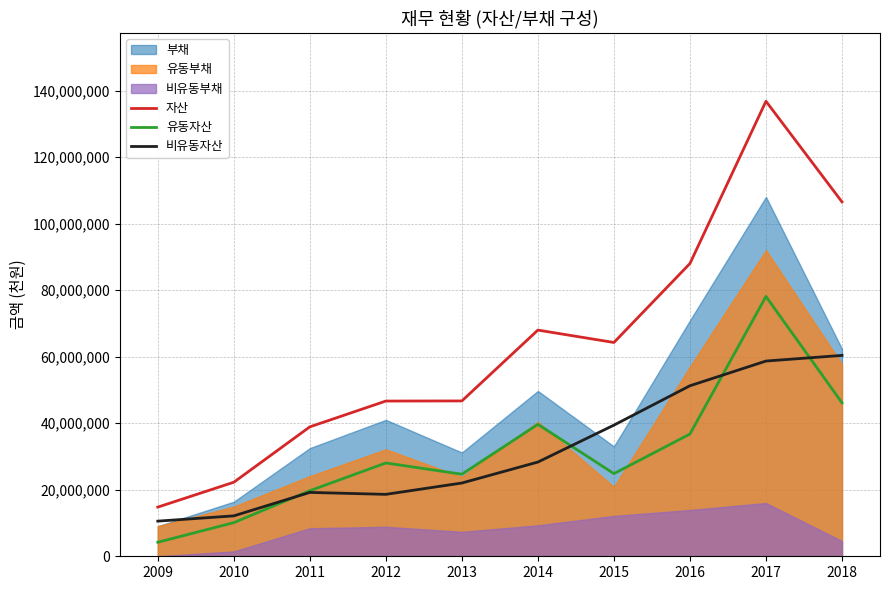

What value does the 유동자산 series have at 2012, to the nearest 50?

28051350